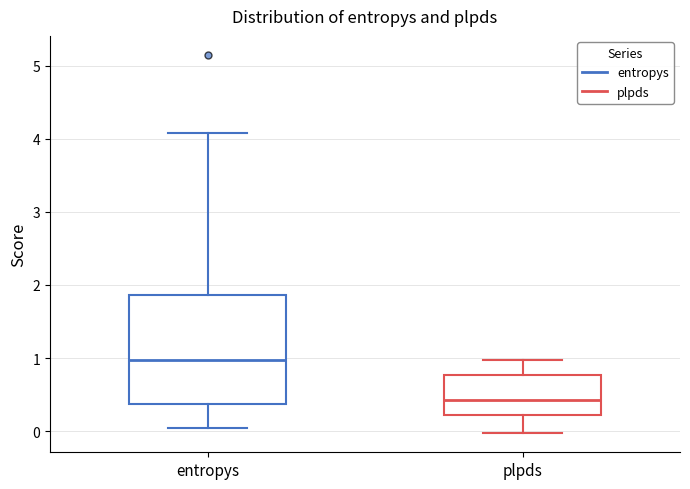

Which box has the highest median line?

entropys